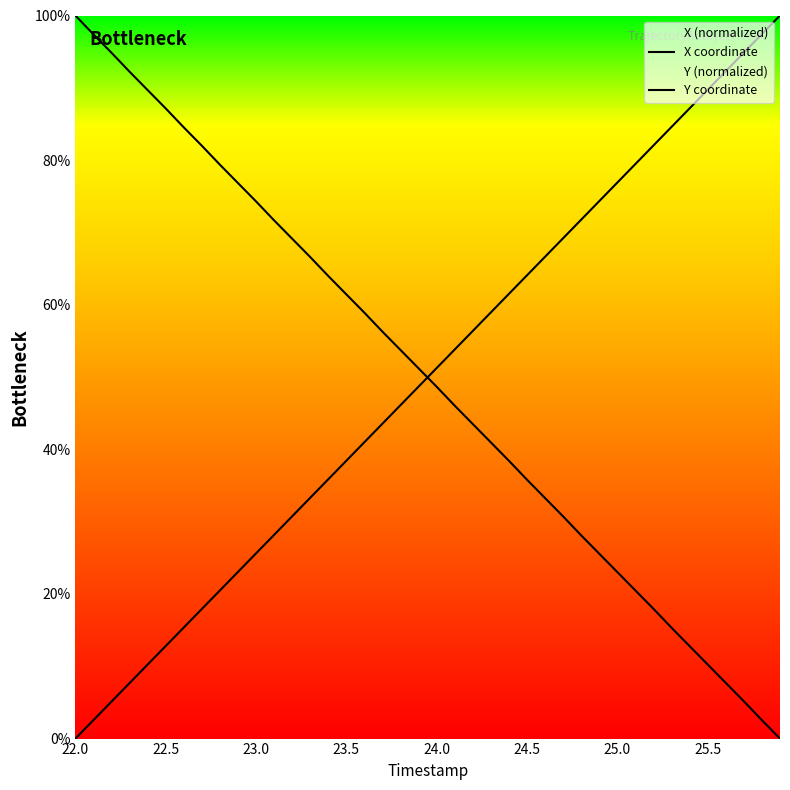

How many values in the X coordinate series are below 51?

20